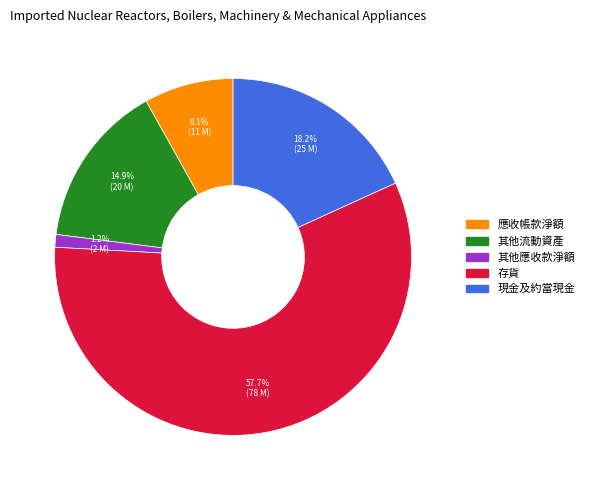

Count the number of slices in the pie.

5